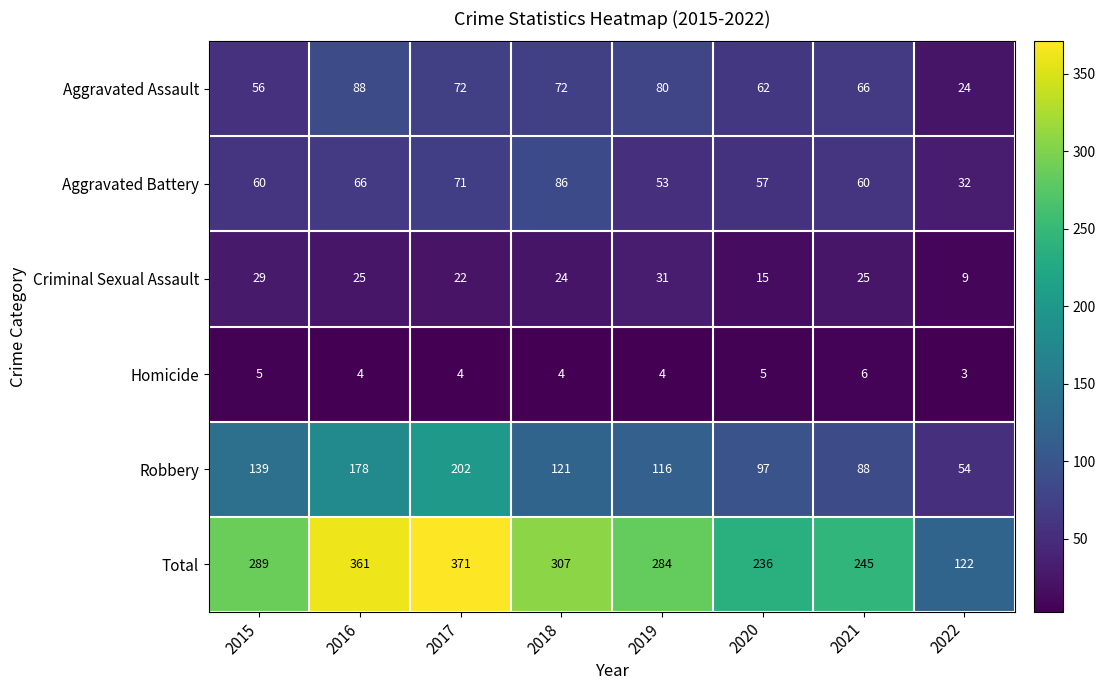

Which series has the widest spread of values?

Total